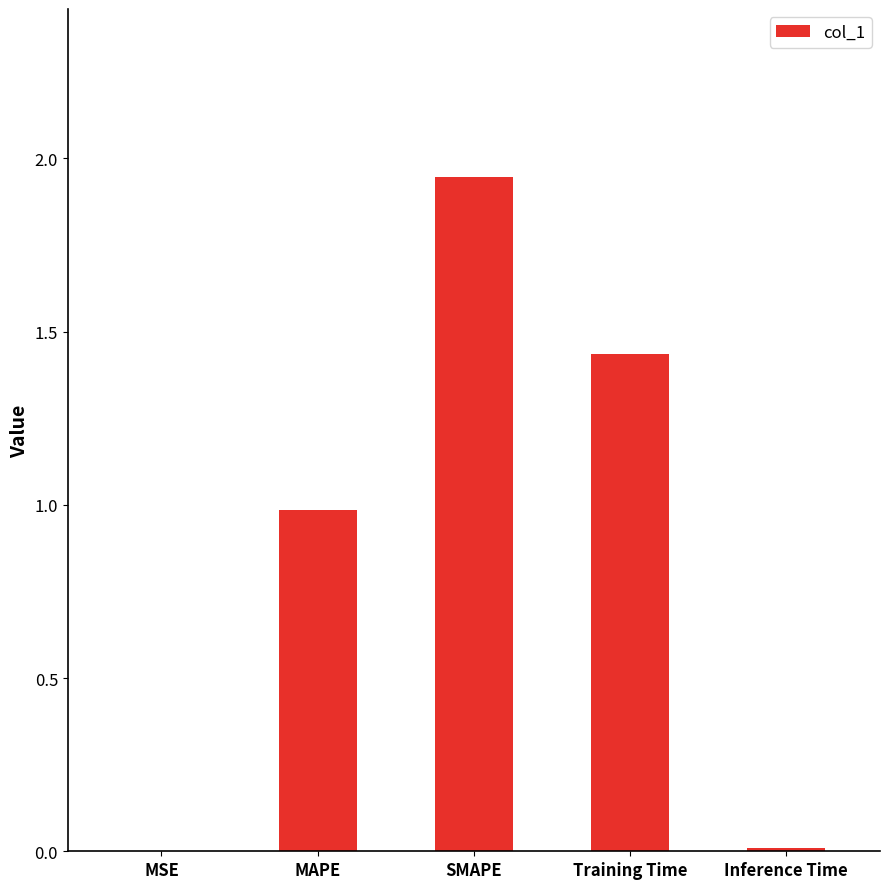

What is the difference between the values at SMAPE and MAPE?

1.0